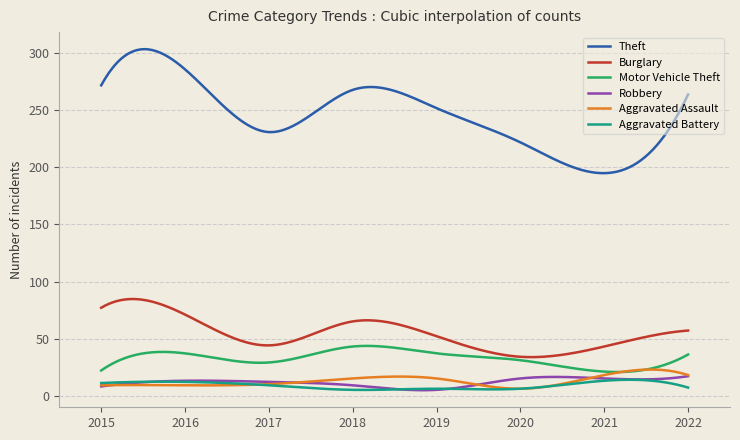

True or false: Aggravated Battery and Burglary cross at least once.

False